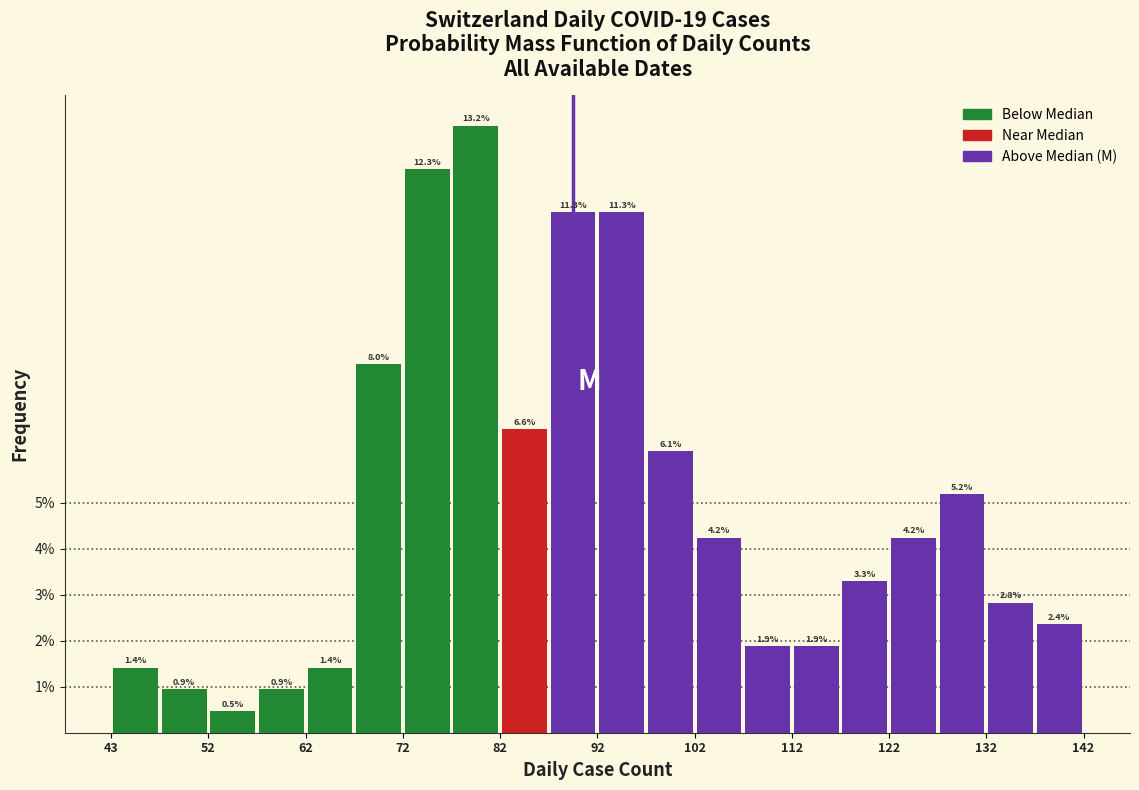

Reading left to right, list every bar in this chart as the range it spans on the x-axis followed by its height. The bar edges are not printed on the chart, so give them approximately, as read against the axis.

43 to 48: 1.4
48 to 53: 0.9
53 to 58: 0.5
58 to 63: 0.9
63 to 68: 1.4
68 to 73: 8.0
73 to 78: 12.3
78 to 83: 13.2
83 to 88: 6.6
88 to 93: 11.3
93 to 97: 11.3
97 to 102: 6.1
102 to 107: 4.2
107 to 112: 1.9
112 to 117: 1.9
117 to 122: 3.3
122 to 127: 4.2
127 to 132: 5.2
132 to 137: 2.8
137 to 142: 2.4